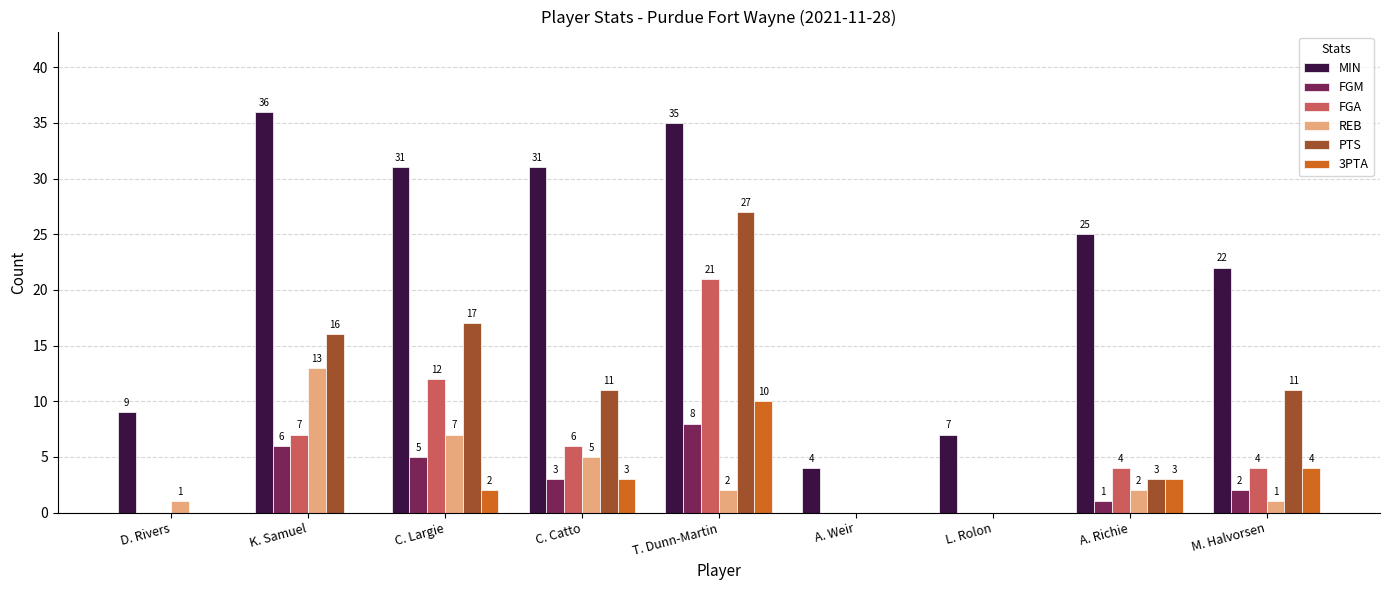

Between C. Catto and A. Weir, which series saw the biggest shift?

MIN